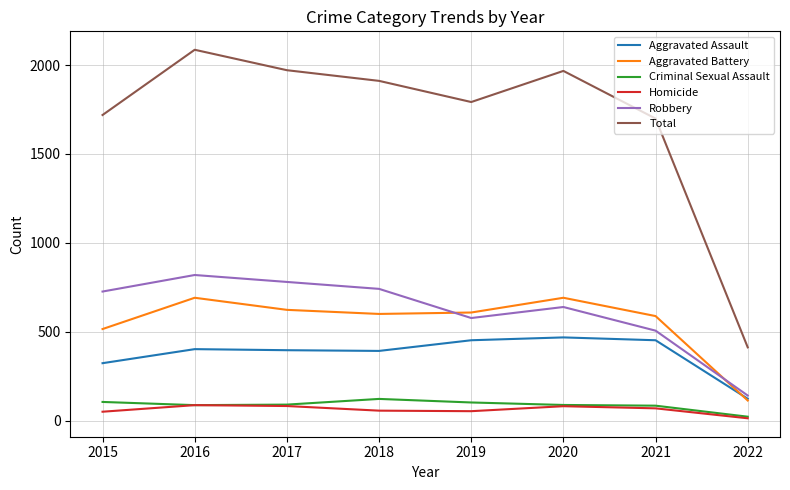

What is the total value across all series at 2021?

3398